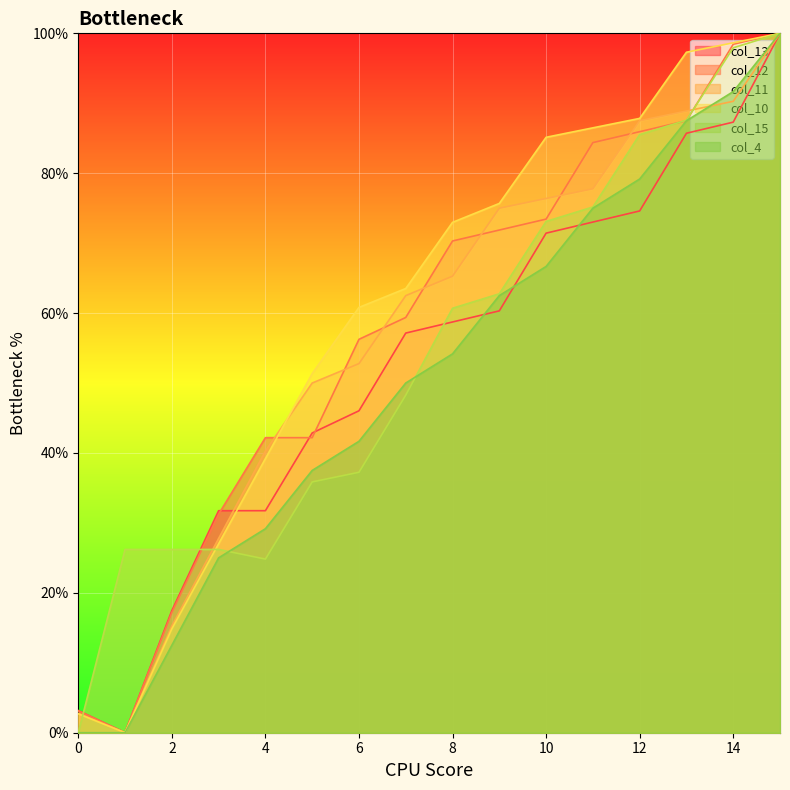

List the labels in order of col_11 value, smallest first.

1, 0, 2, 3, 4, 5, 6, 7, 8, 9, 10, 11, 12, 13, 14, 15